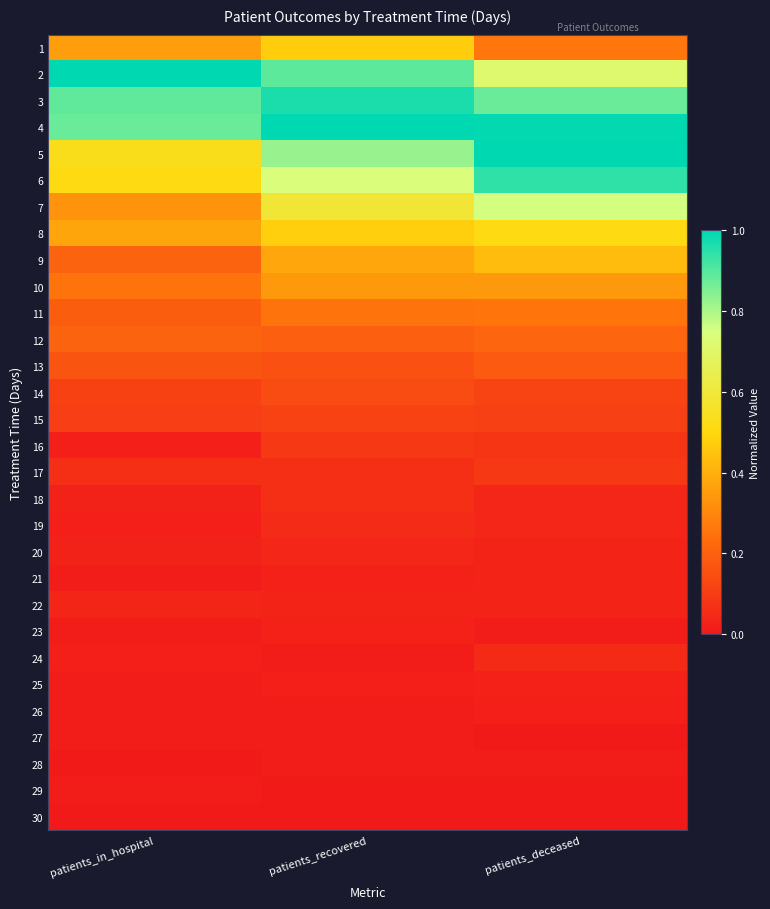

Which has a higher value, patients_recovered or patients_deceased?

patients_recovered